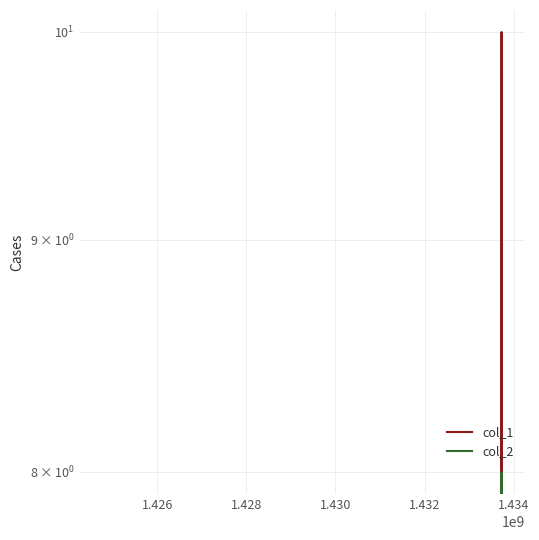

Does the chart have visible grid lines?

Yes